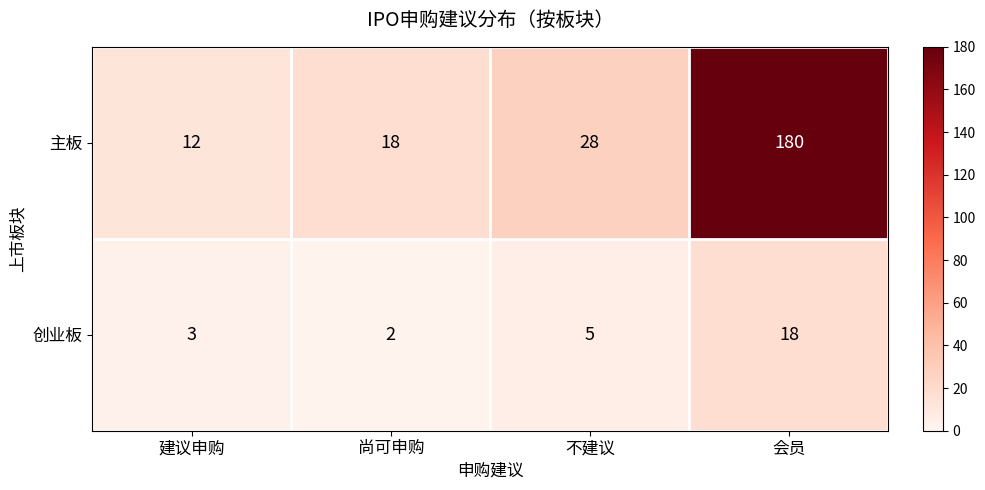

True or false: 主板 has a value of 28 at 不建议.

True